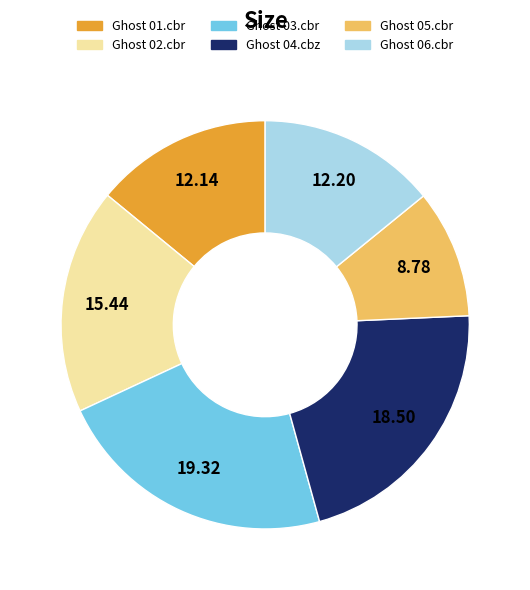

How many slices are in this pie chart?

6